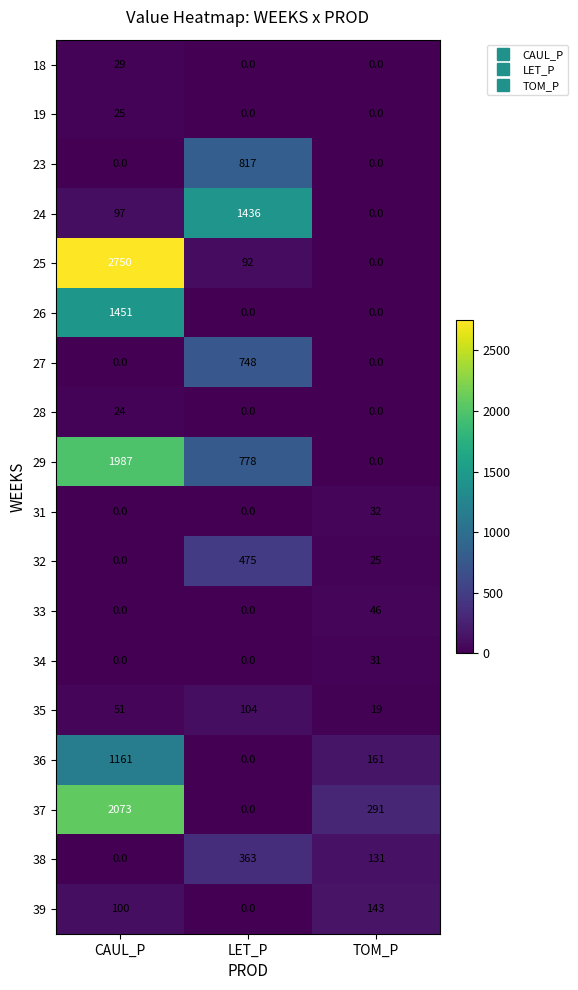

What is the difference between the 38 values at TOM_P and CAUL_P?

131